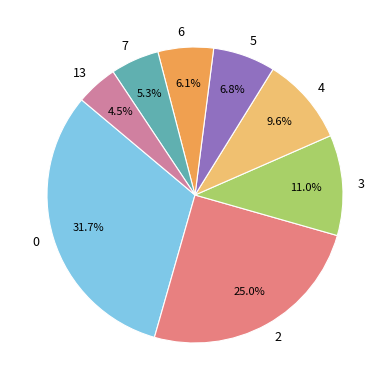

Between 5 and 7, which is larger?

5